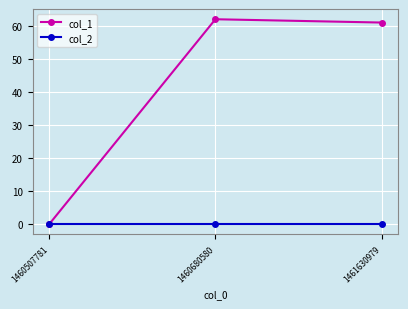

Which series has the widest spread of values?

col_1